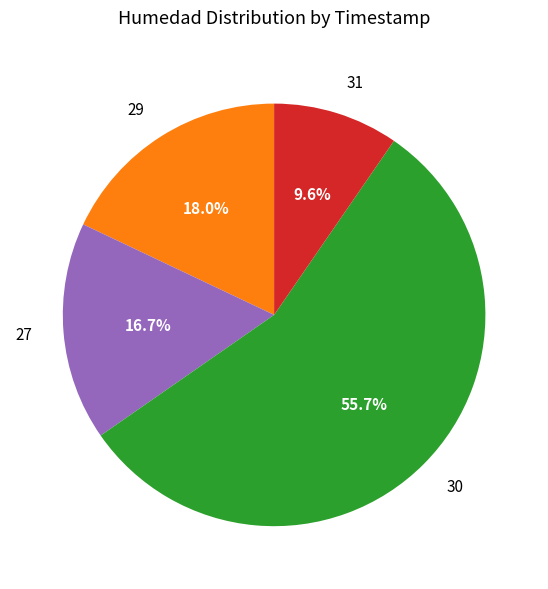

Rank the categories by value from lowest to highest.

31, 27, 29, 30